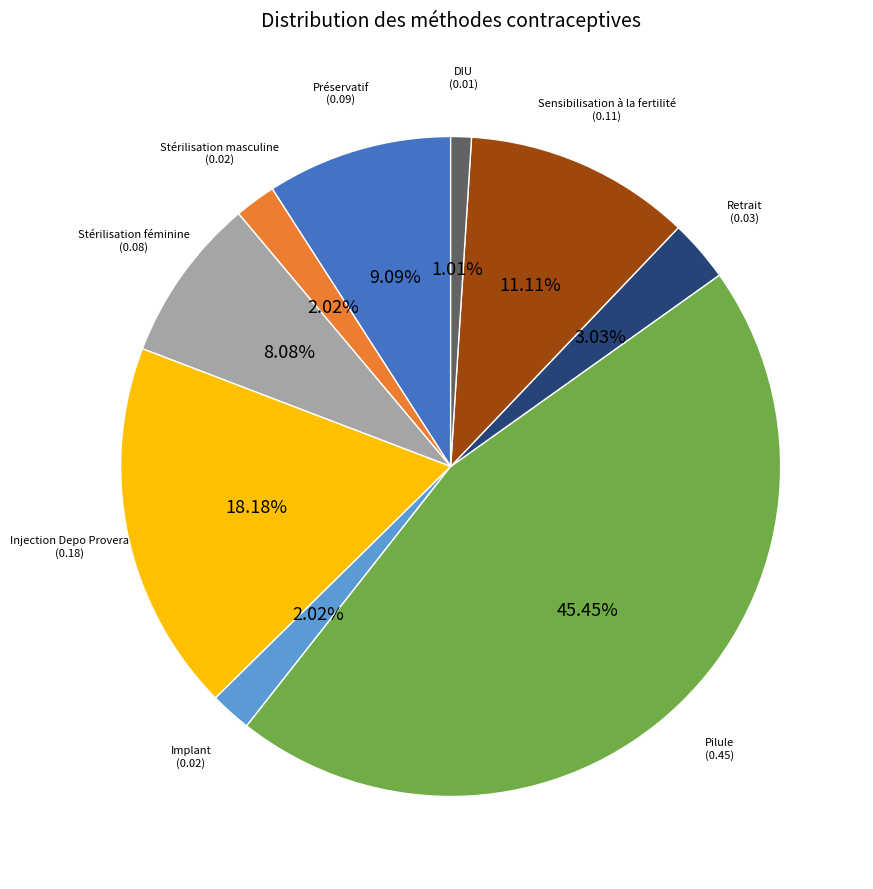

Does any single category account for the majority?

No